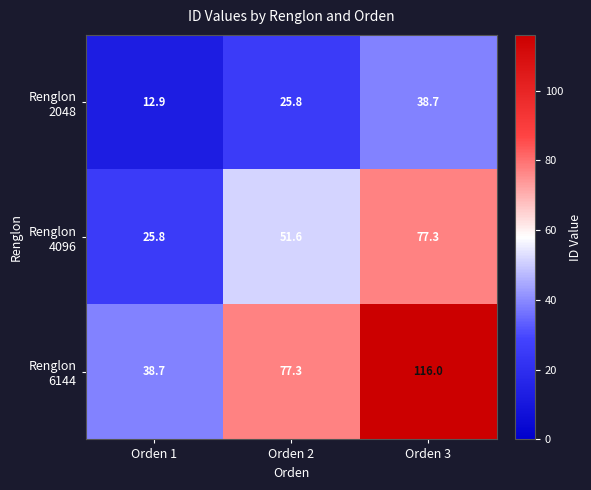

What is the difference between the highest and lowest values at Orden 1?

25.8